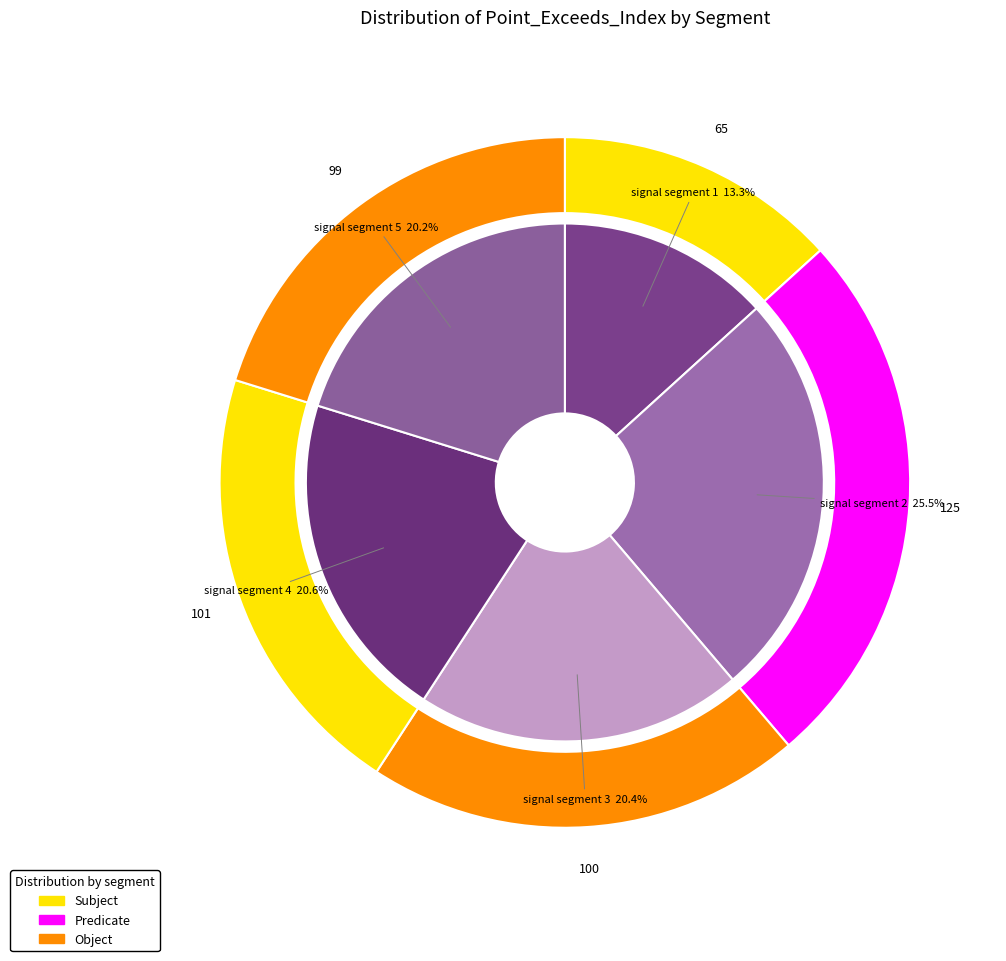

How many slices are in this pie chart?

5